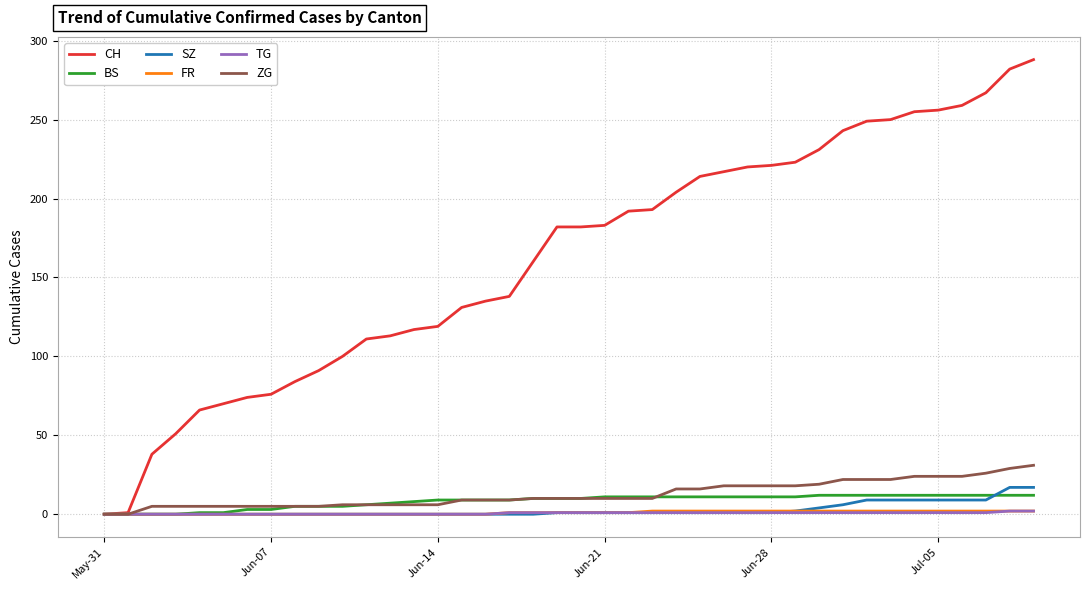

What is the greatest value displayed?

288